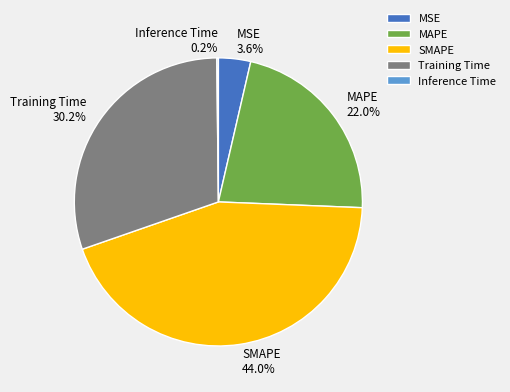

Which has a higher value, SMAPE or MAPE?

SMAPE